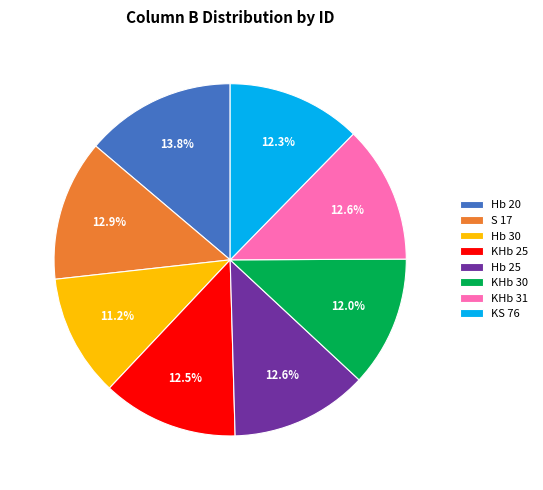

Is the sum of S 17 and KHb 30 greater than half?

No